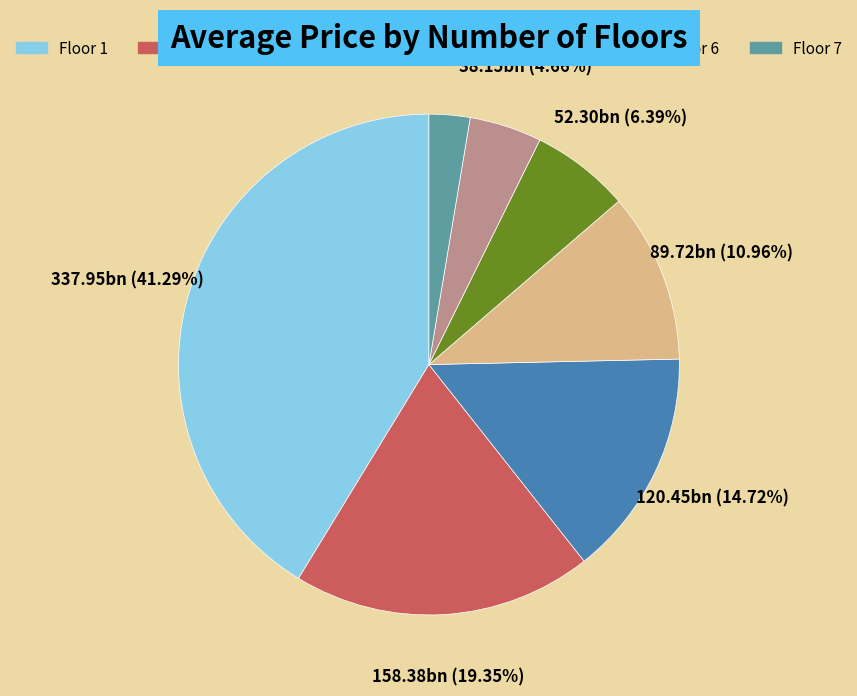

Is there a majority slice in this chart?

No